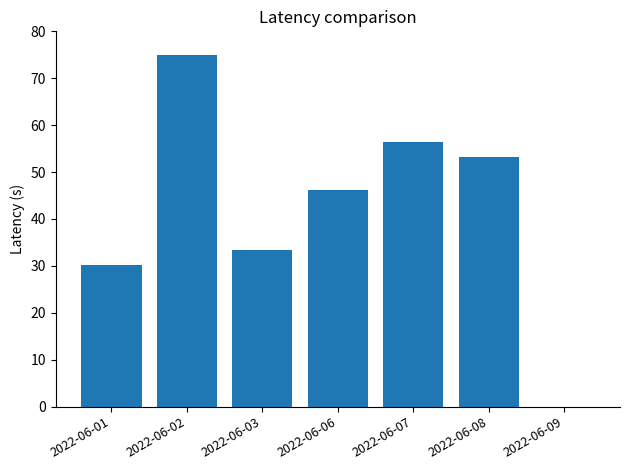

The value at 2022-06-02 is 75.0. True or false?

True